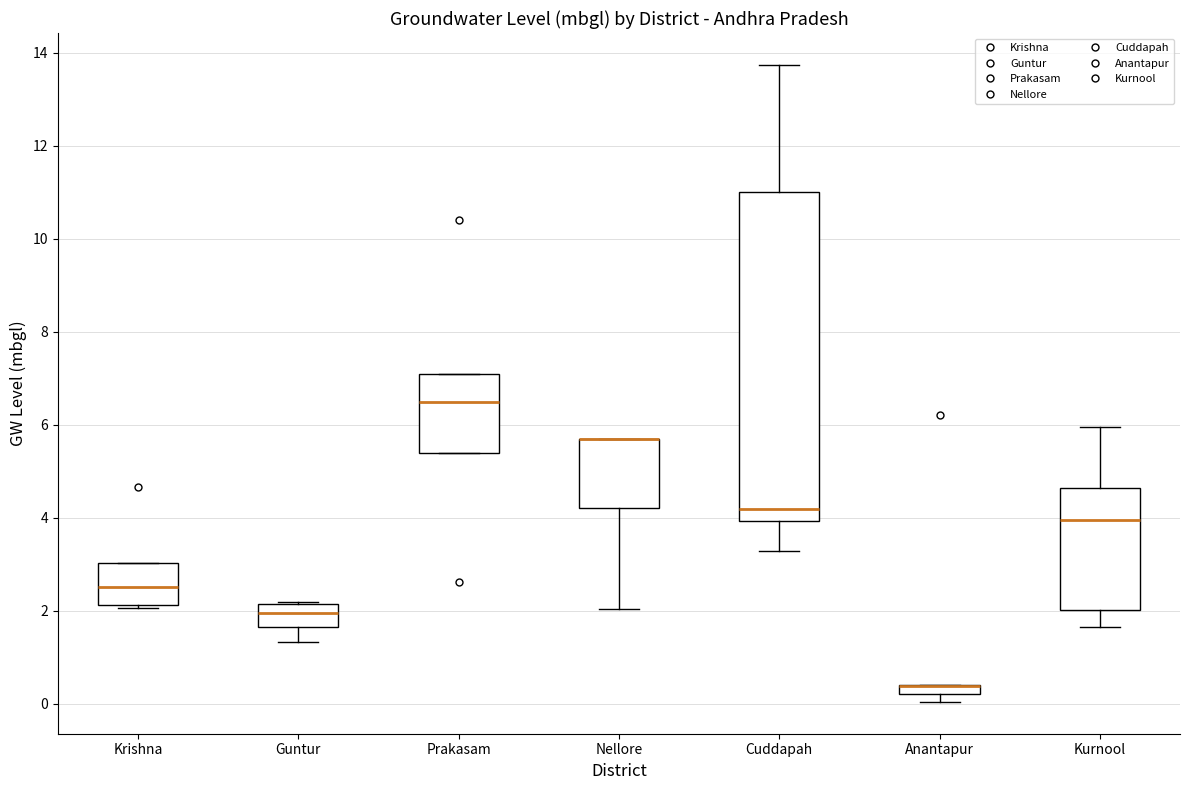

Where is the lower edge of the box for Cuddapah on the y-axis? The values are not printed on the chart, so give them approximately, as read against the axis.

4.0